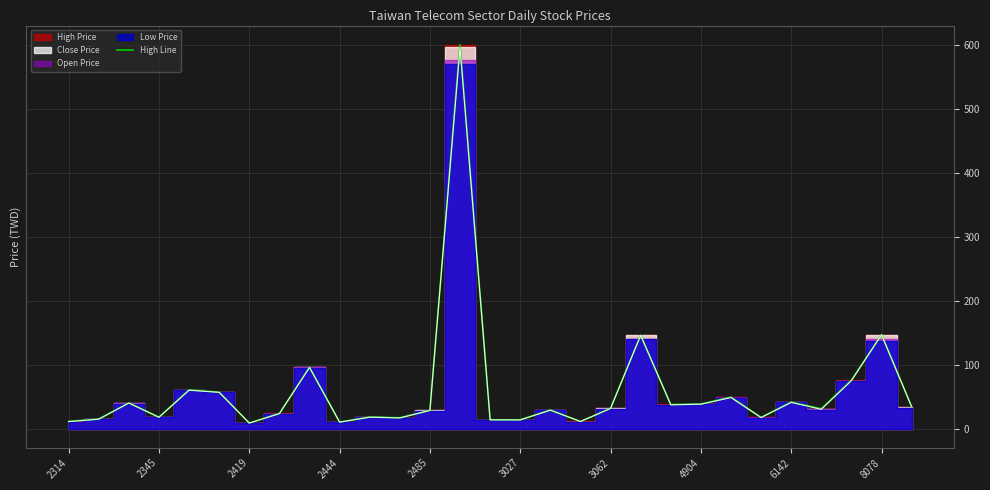

What is the minimum value shown in the chart?

8.6